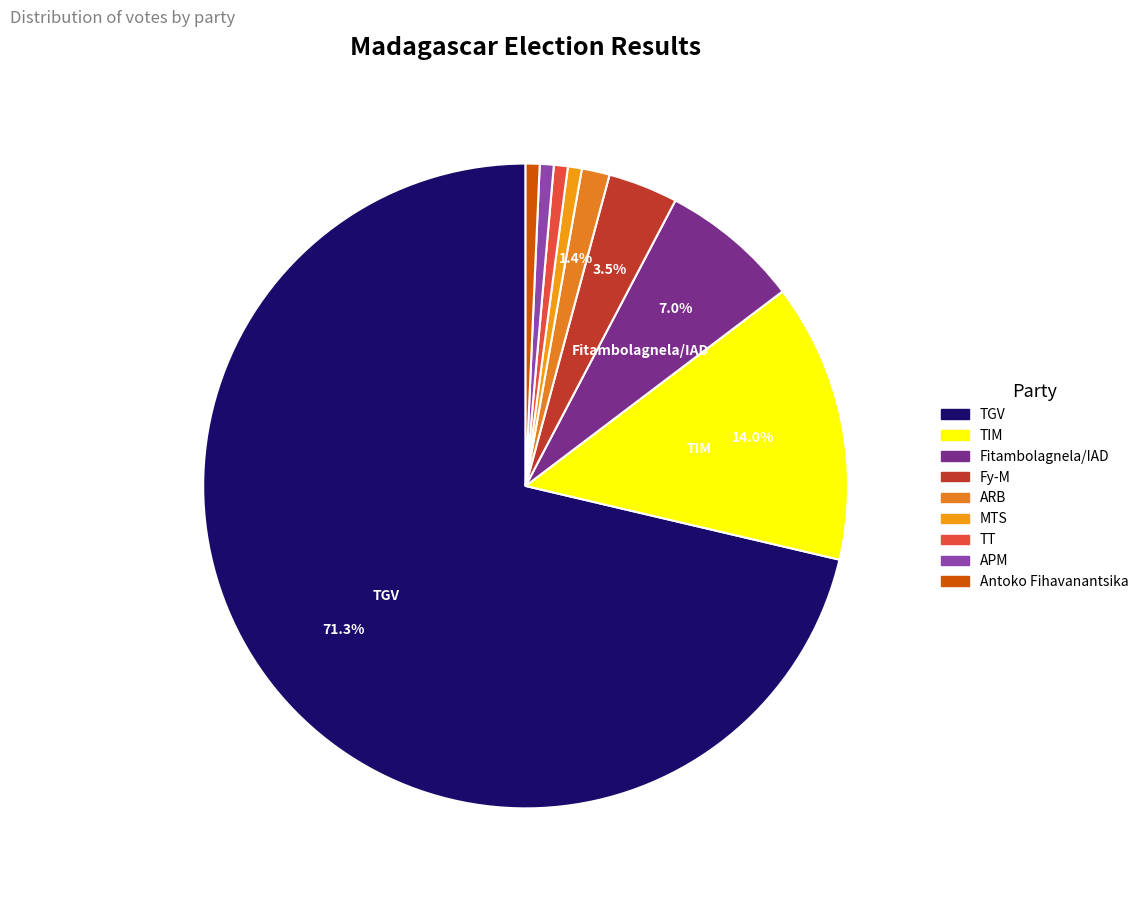

How many slices are in this pie chart?

9